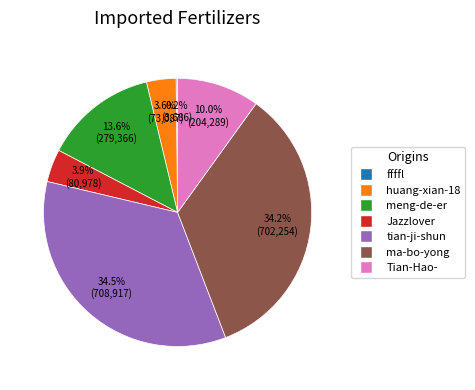

Does any single category account for the majority?

No